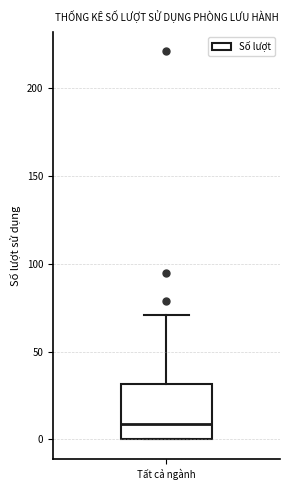

Where does the median line of the box for Tất cả ngành sit on the y-axis? The values are not printed on the chart, so give them approximately, as read against the axis.

10